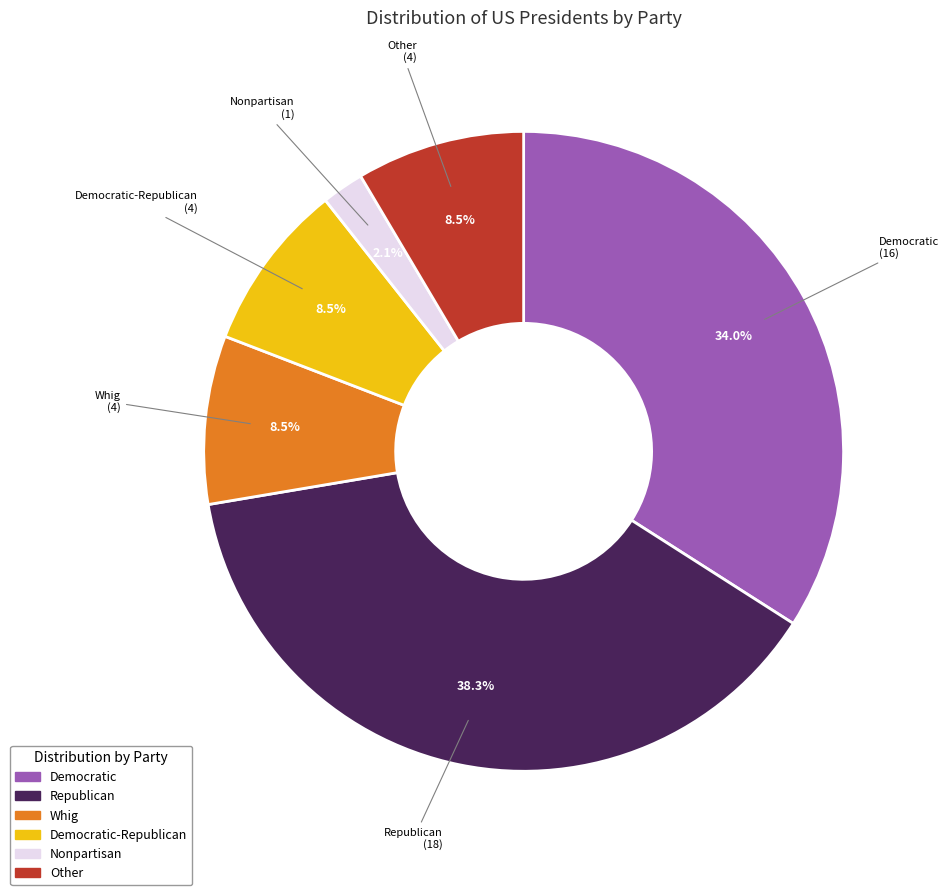

To the nearest percent, what is the difference between the largest and smallest slice percentages?

36%